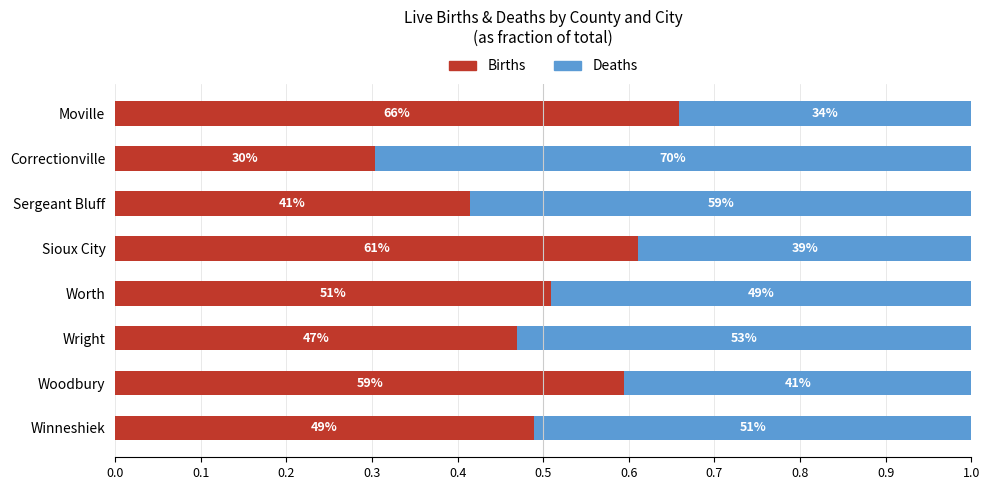

Count the Births values in the range 0 to 1.

8